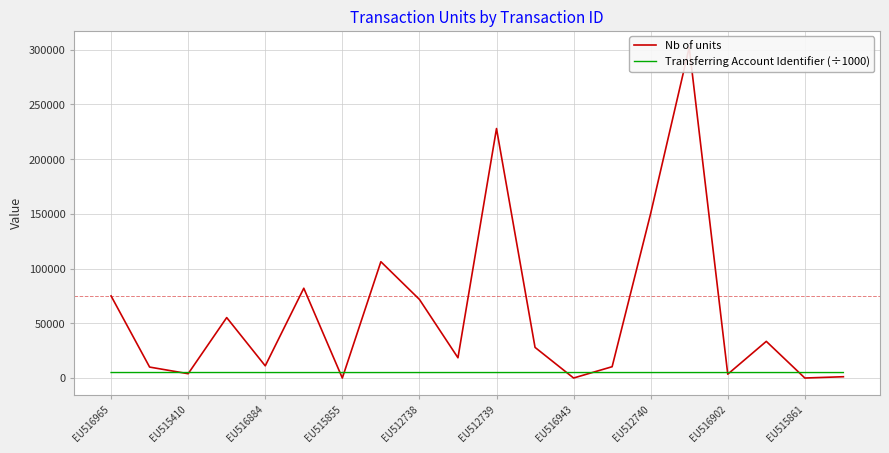

Is it true that Transferring Account Identifier (÷1000) equals 5002.0 at EU515855?

True